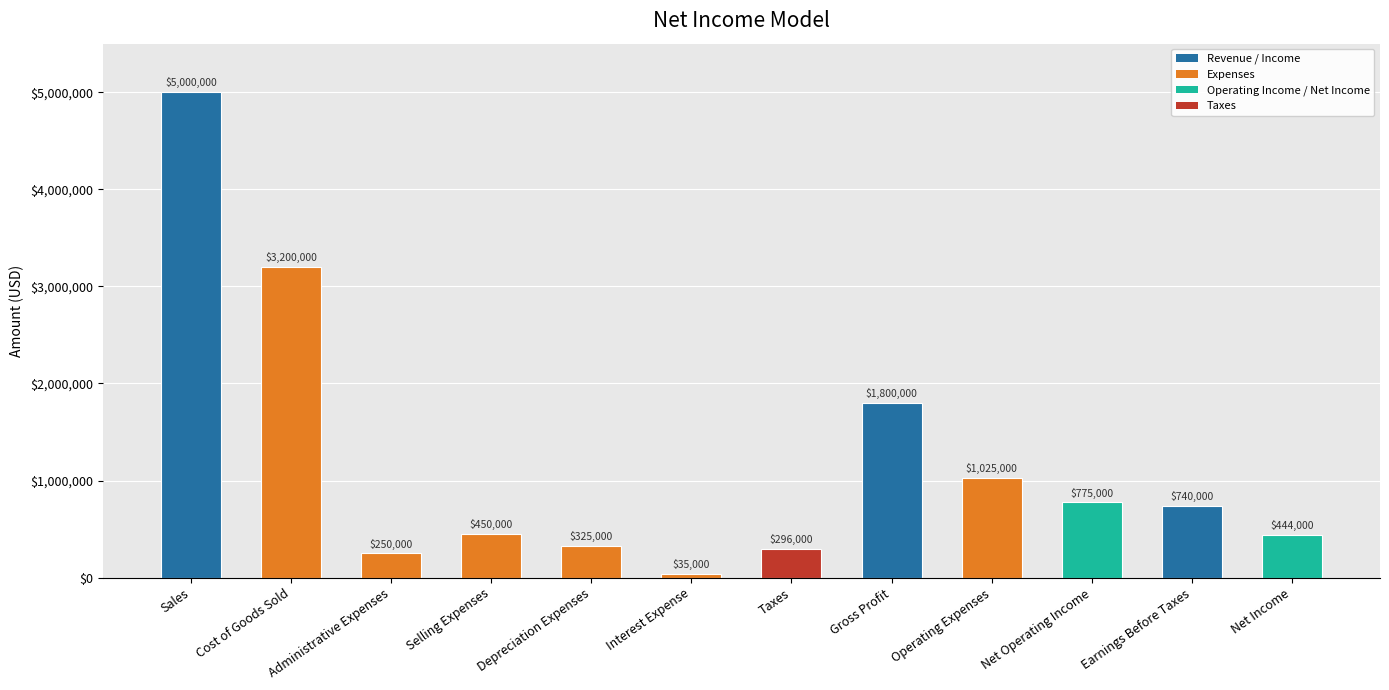

How many categories are shown in the chart?

12